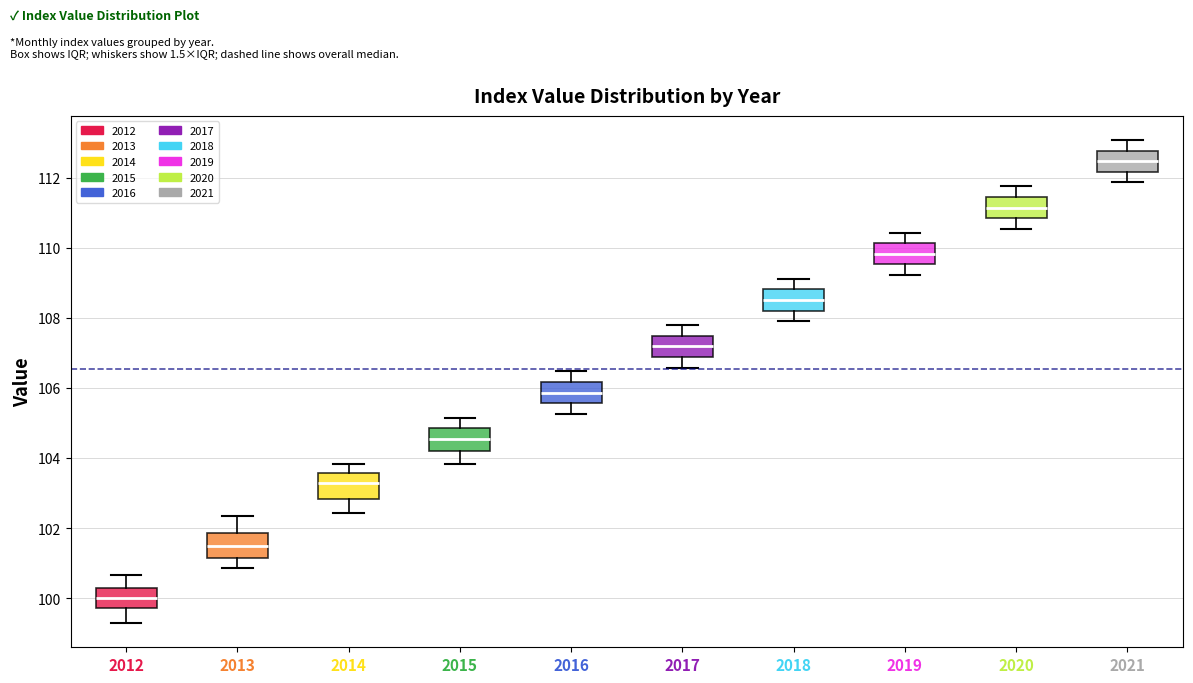

Which box has the highest median line?

2021